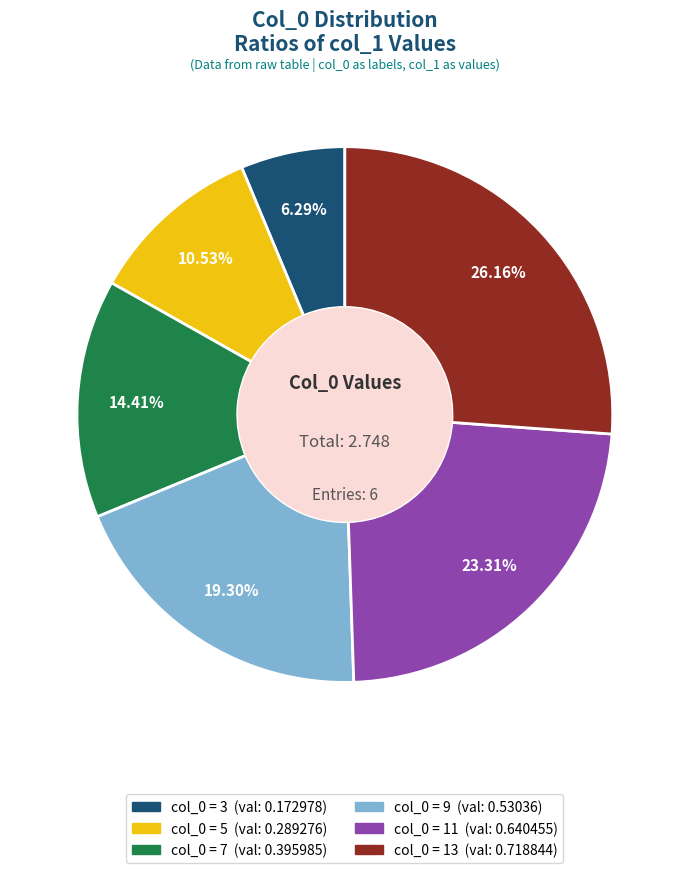

Is there any slice that represents more than half of the pie?

No